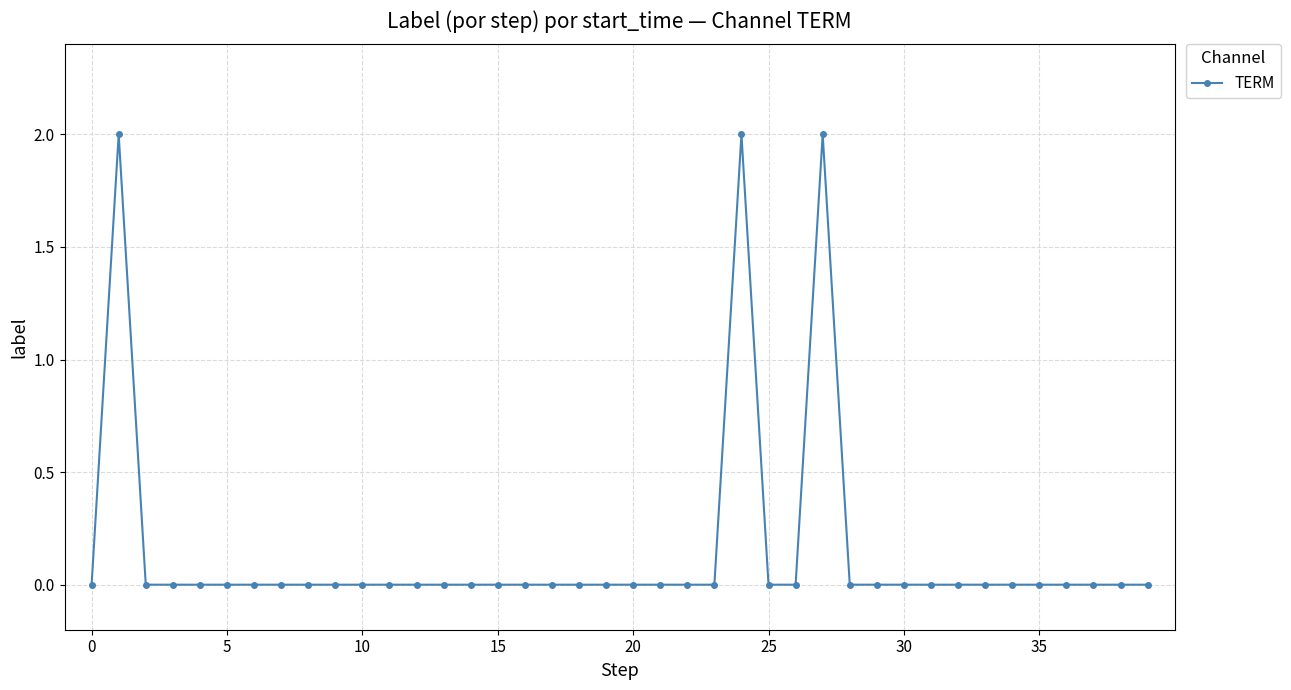

Is it true that the value at 20 is -1?

False